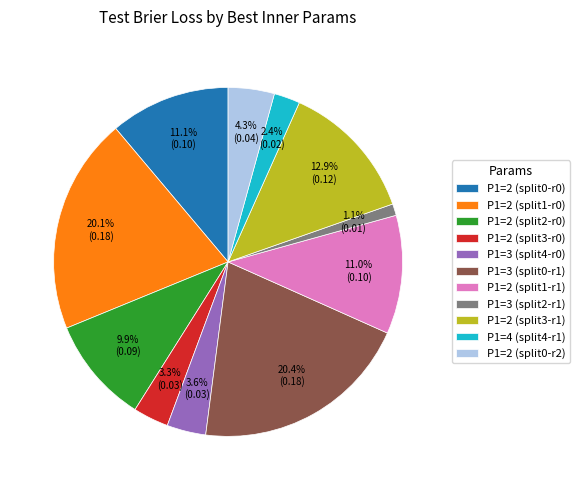

To the nearest percent, what is the difference between the P1=2 (split1-r0) and P1=4 (split4-r1) slice percentages?

18%